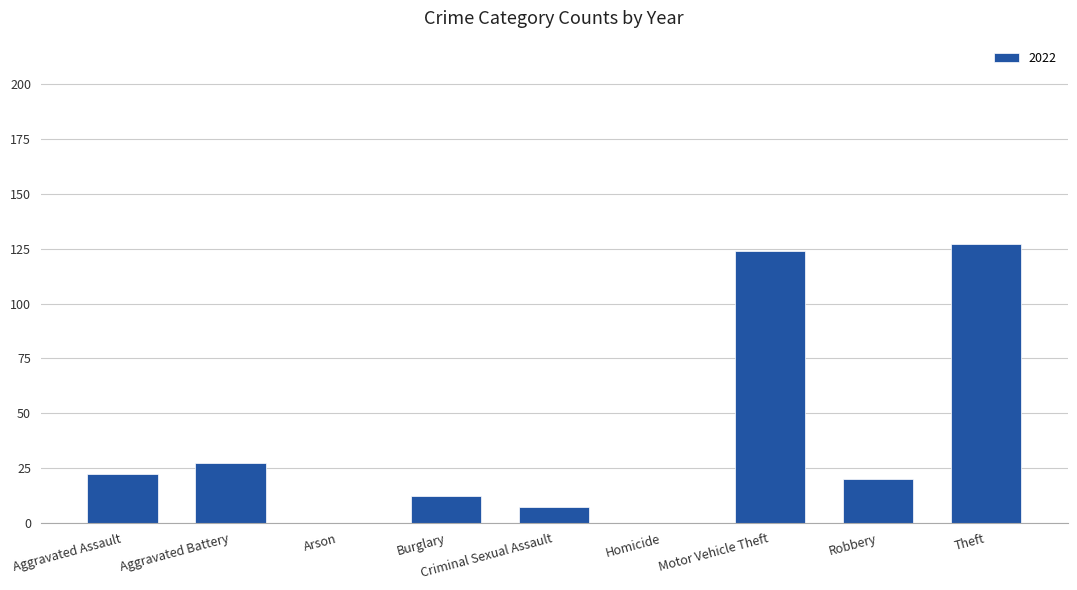

Approximately how many times larger is the value at Aggravated Assault compared to Burglary?

1.8